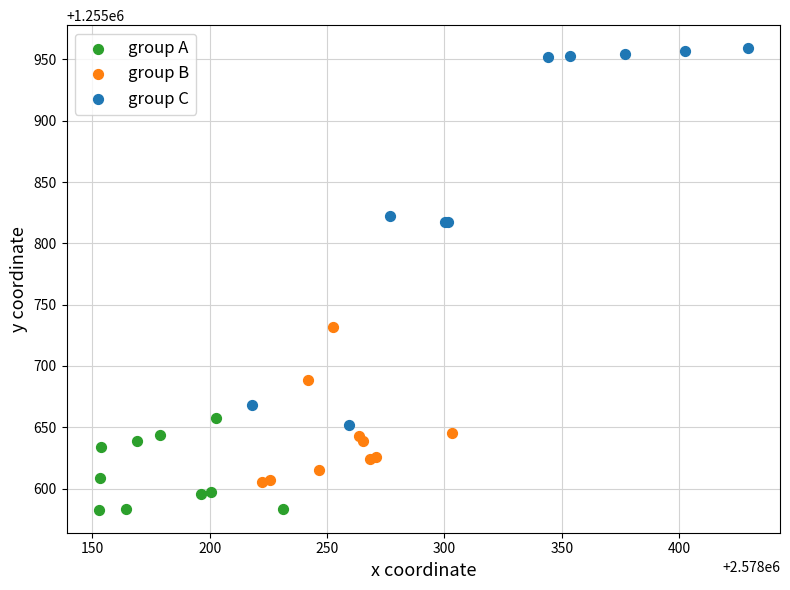

Which series has the largest Y range (max minus min)?

group C